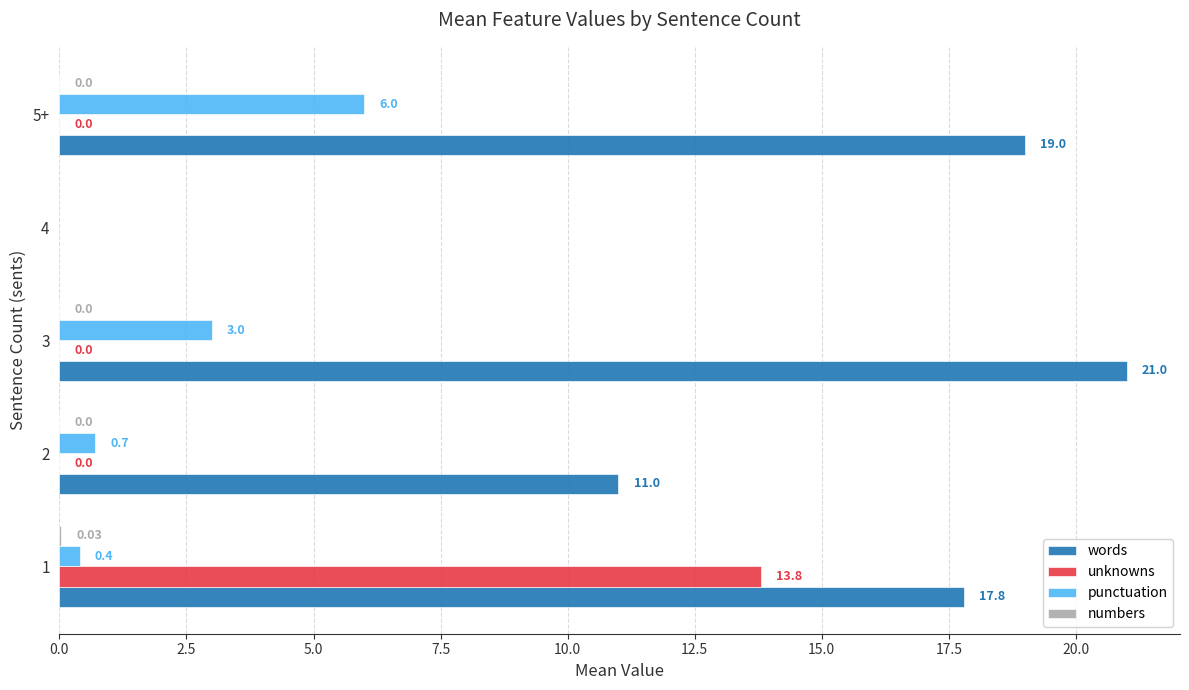

What is the sum of the unknowns values at 1 and 2?

13.8